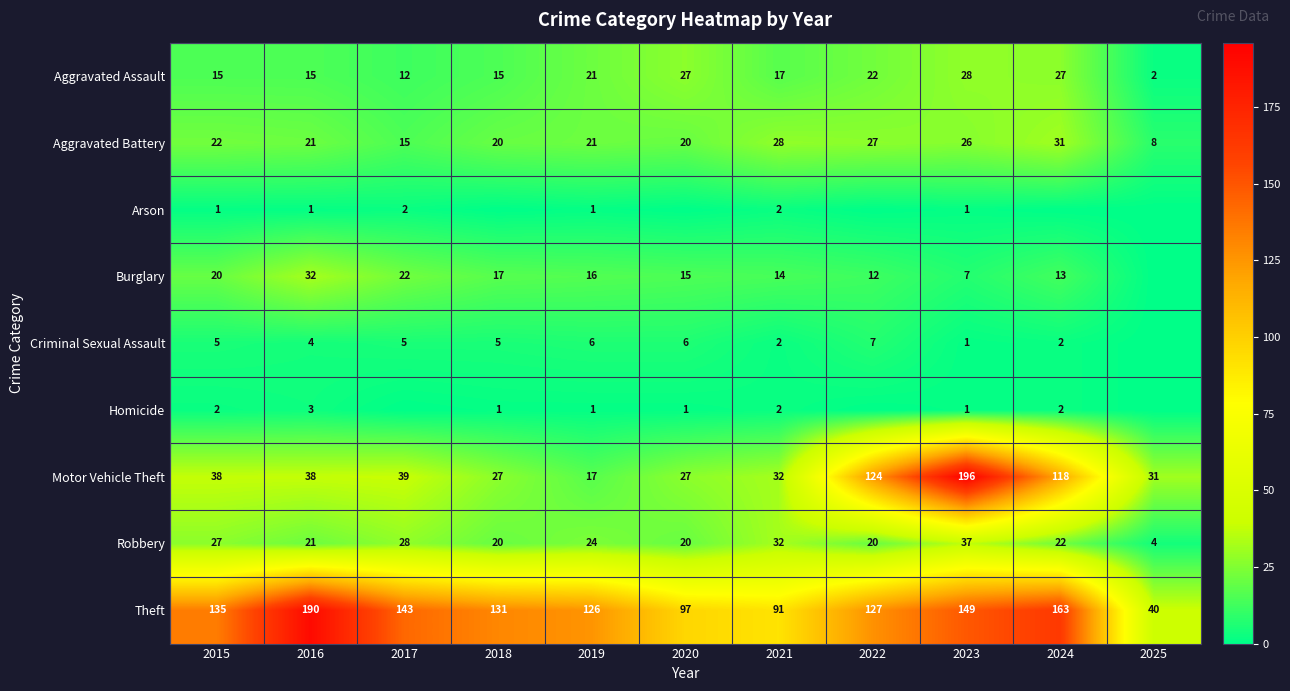

The value of Aggravated Battery at 2024 is 31. True or false?

True